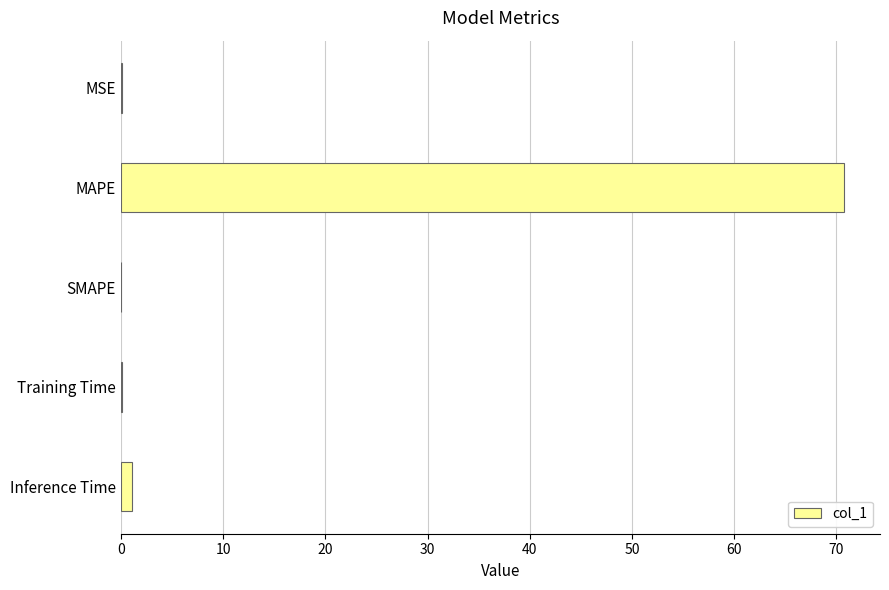

Which has a higher value, MSE or MAPE?

MAPE